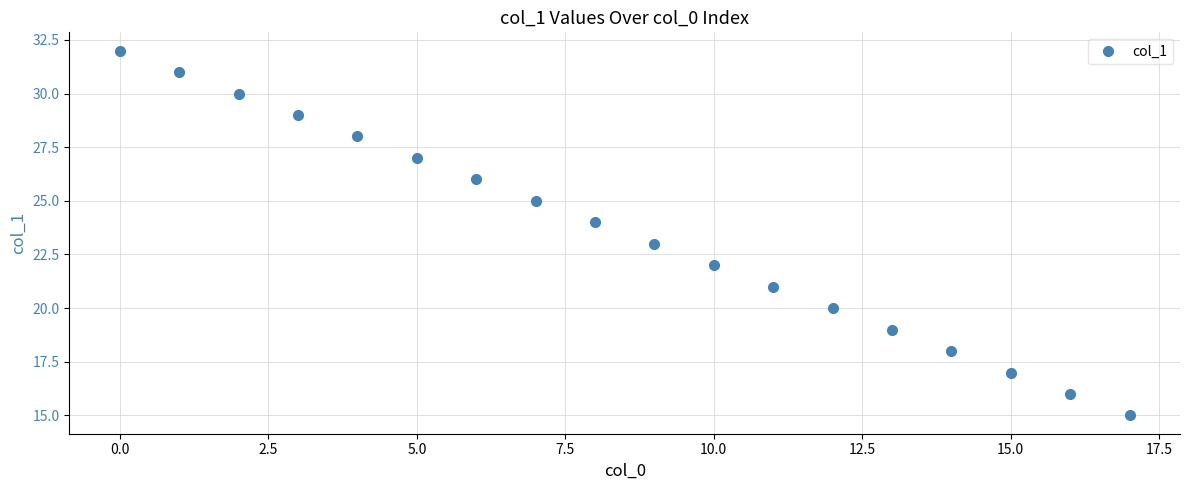

What is the sum of all values?

423